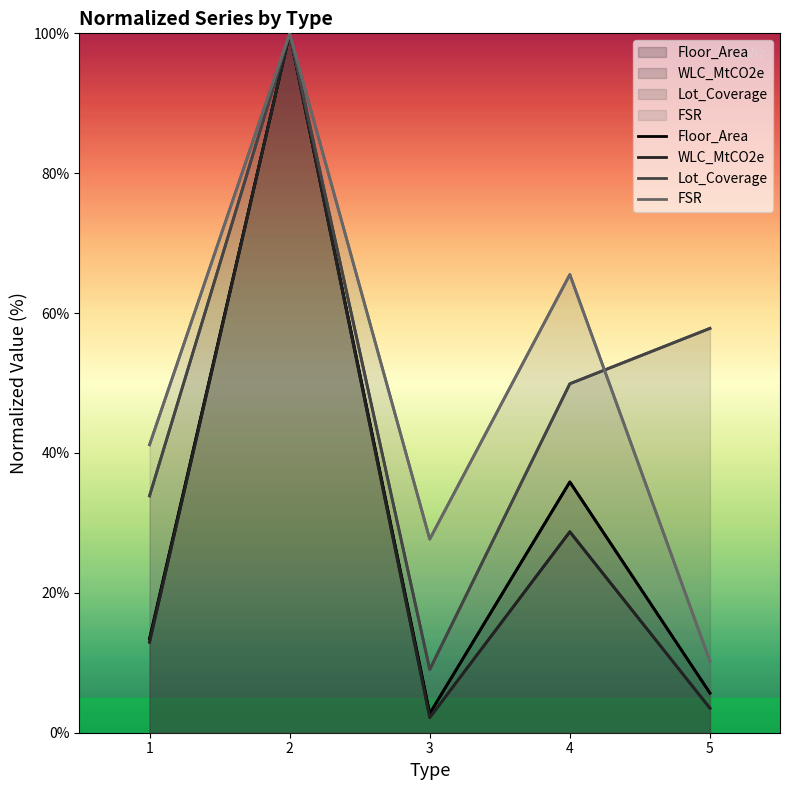

Does the chart have visible grid lines?

No